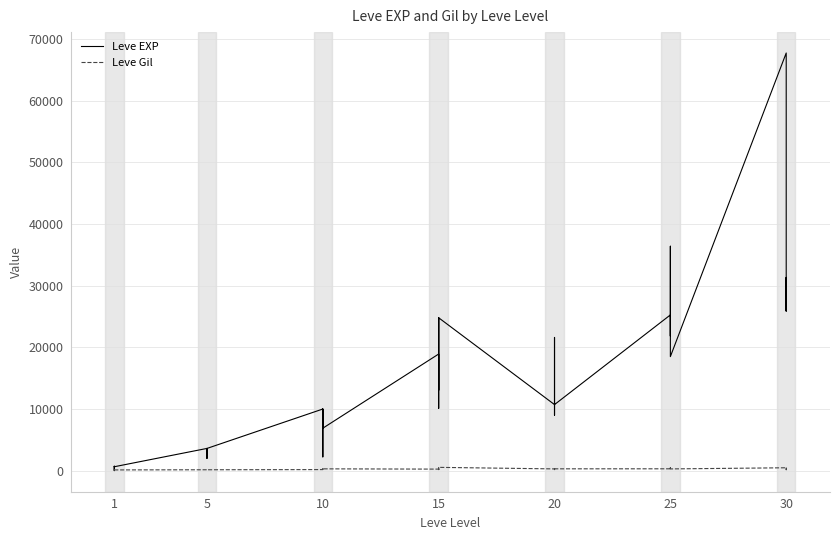

What is the difference between the maximum and second lowest values in the Leve Gil series?

420